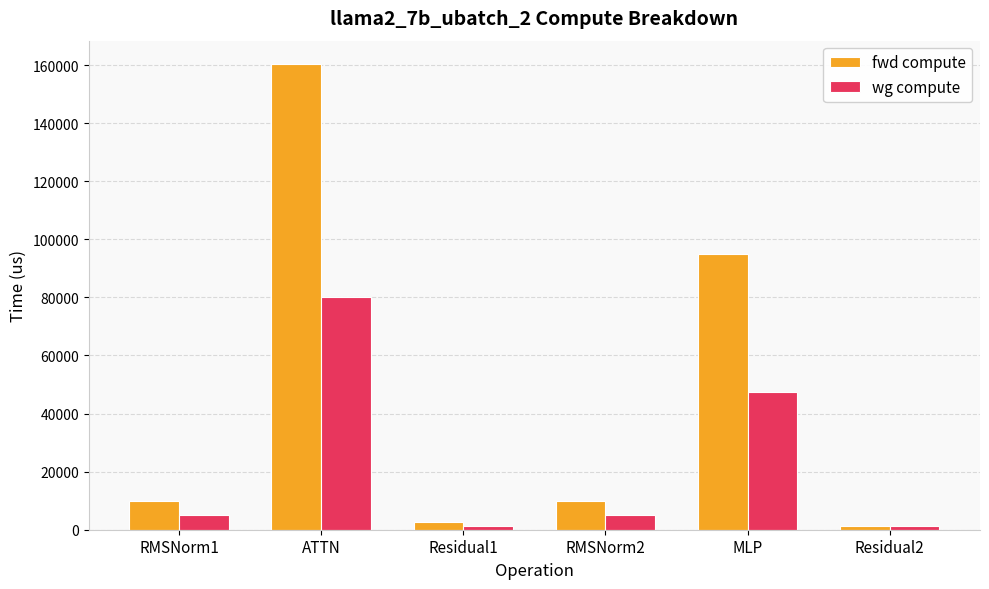

At which category is the sum across all series the highest?

ATTN